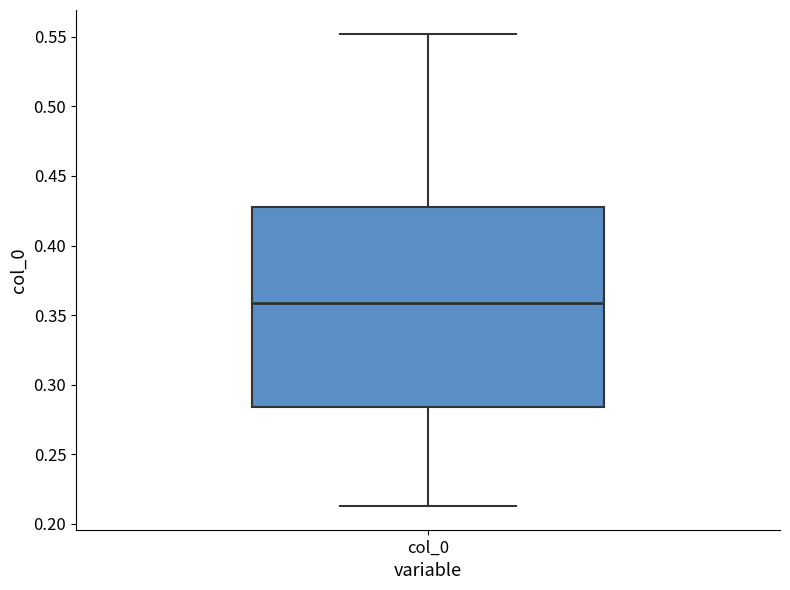

Read this box plot against the y-axis: the position of the median line, the range covered by the box, and the ends of both whiskers. The values are not printed on the chart, so give them approximately, as read against the axis.

median 0.360, box 0.285 to 0.430, whiskers 0.215 to 0.550